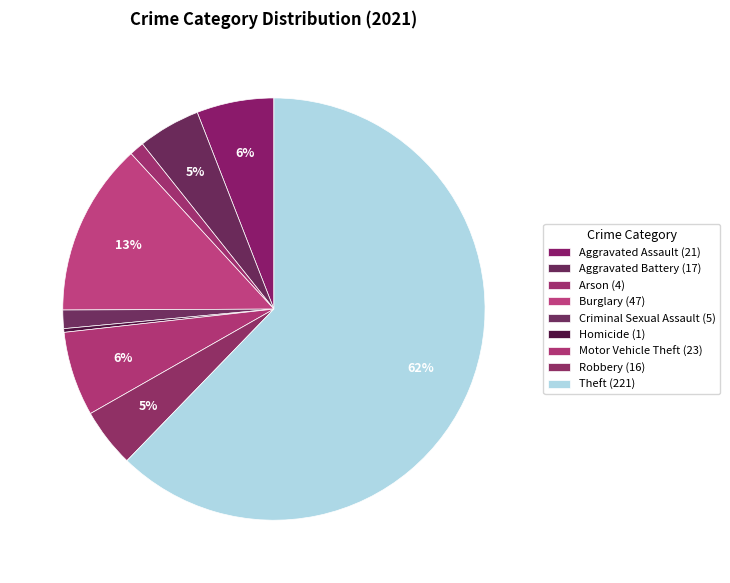

What portion of the pie excludes Aggravated Battery?

95.2%